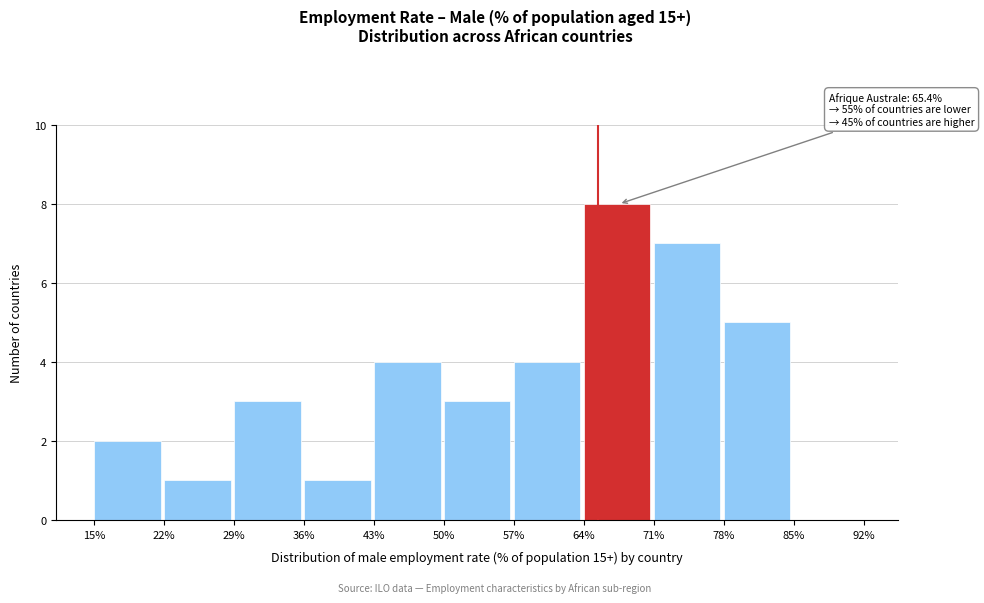

Over which range of the x-axis is the bar tallest?

64% to 71%